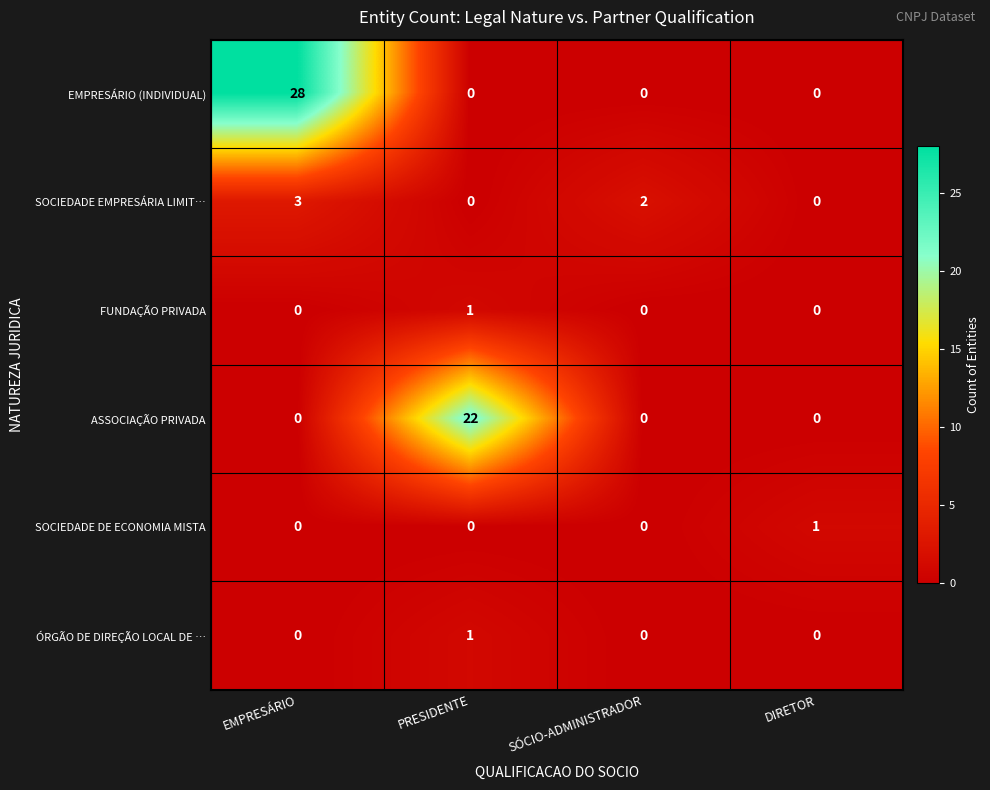

The value of ASSOCIAÇÃO PRIVADA at DIRETOR is 0. True or false?

True